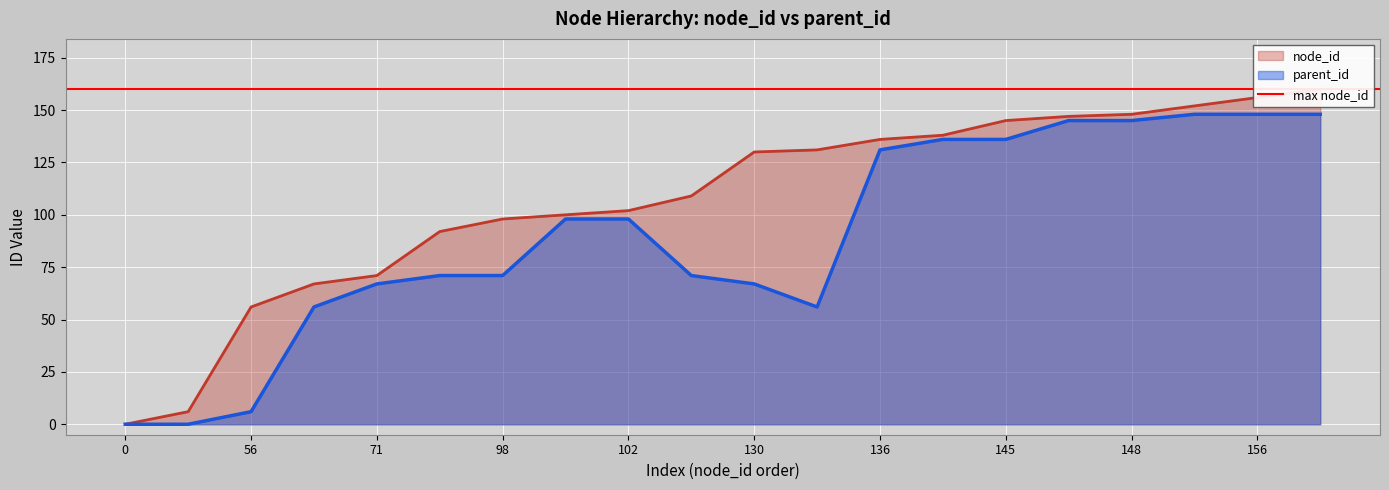

Which series changed the most between 98 and 131?

node_id